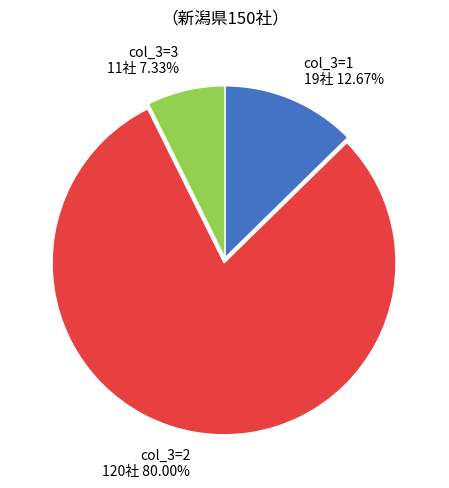

Does any single category account for the majority?

Yes